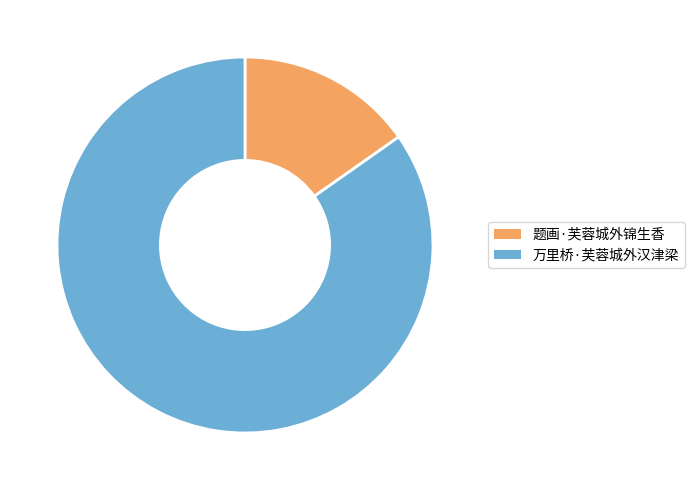

Which category has the biggest portion of the pie?

万里桥·芙蓉城外汉津梁